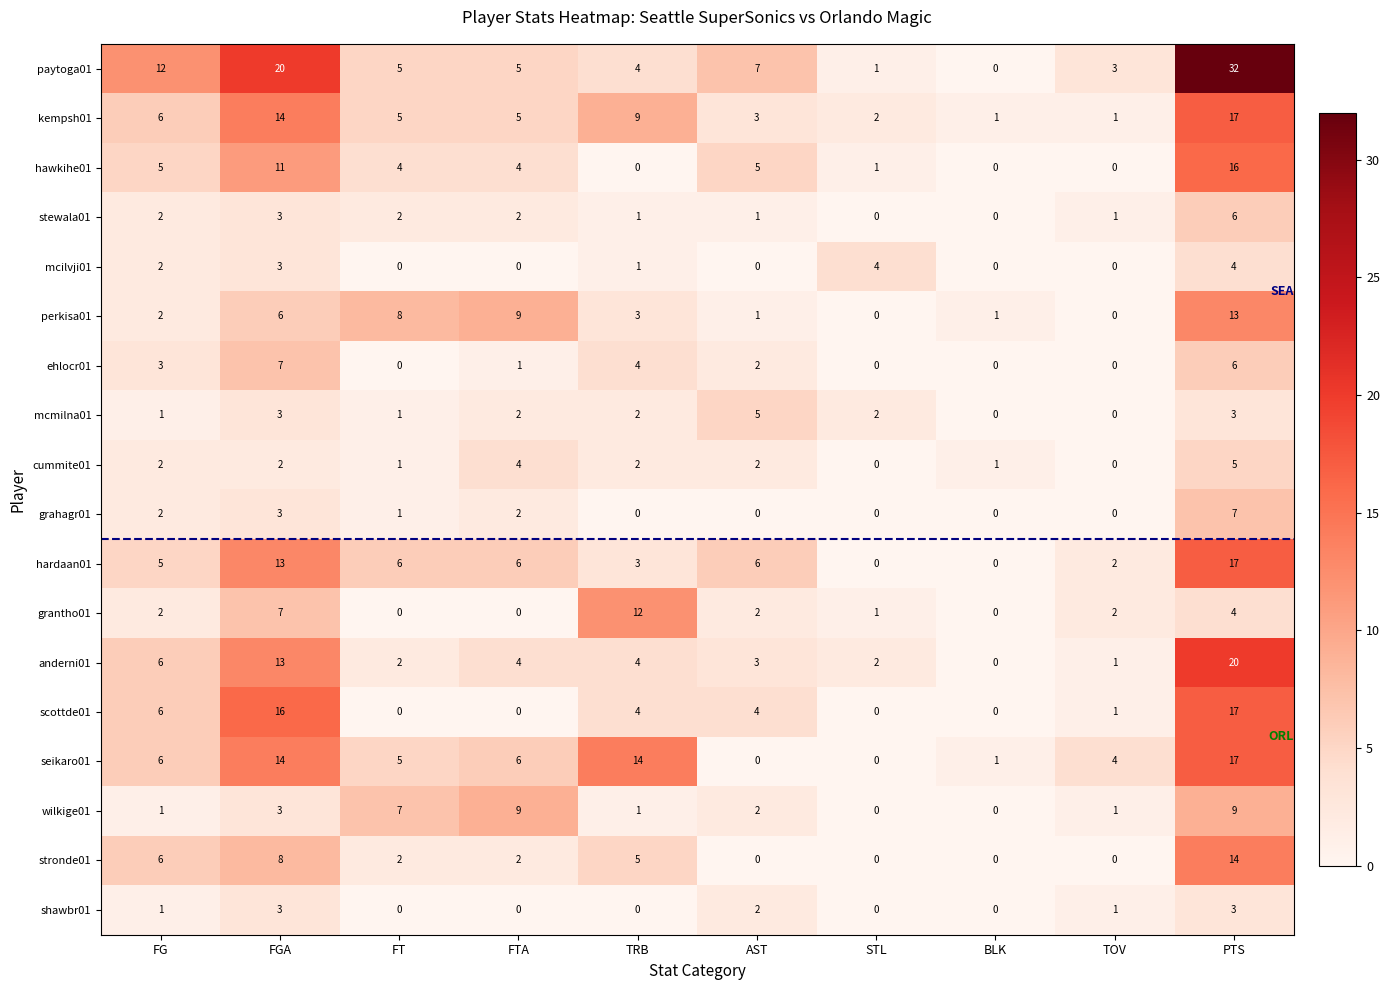

What is the difference between the highest and lowest values at PTS?

29